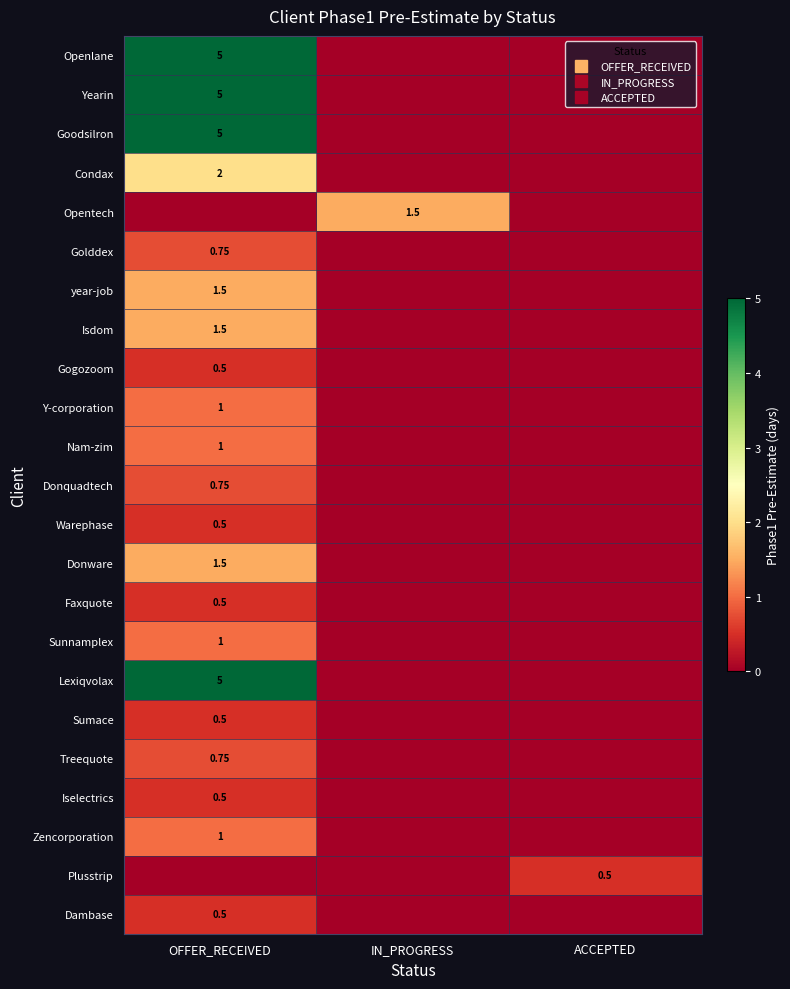

The value of Goodsilron at OFFER_RECEIVED is 7.4. True or false?

False